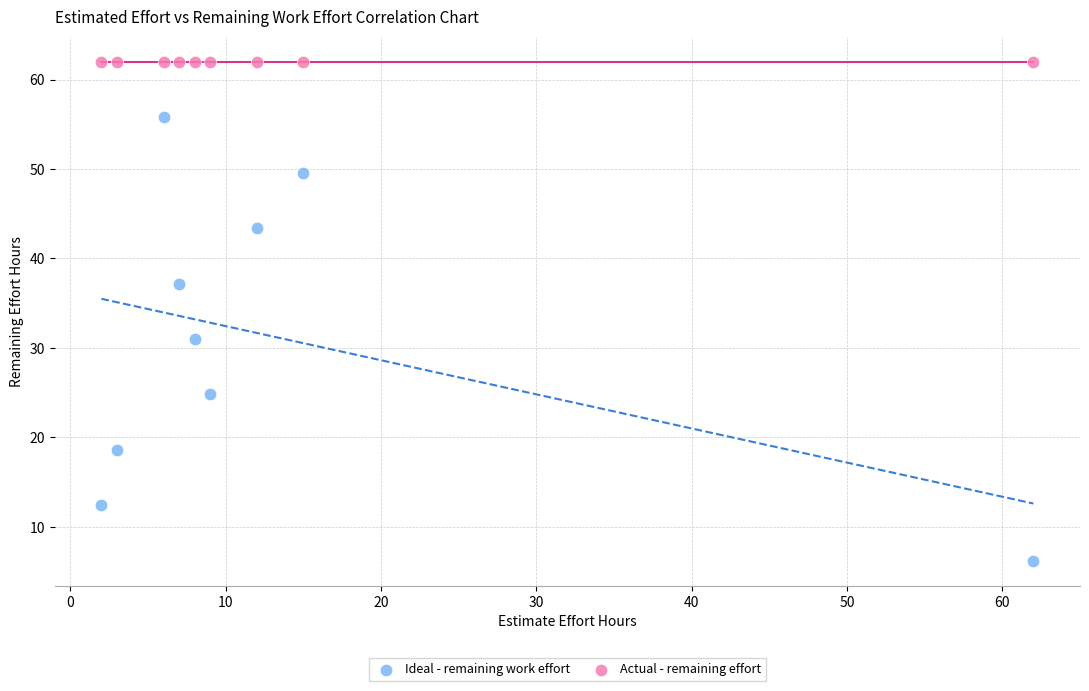

Which series reaches the maximum Y coordinate?

Actual - remaining effort